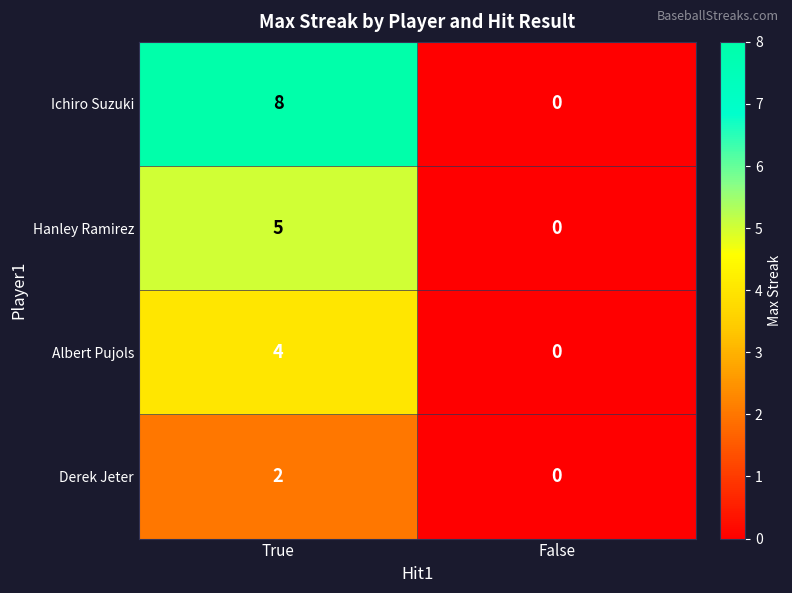

What is the sum of the Hanley Ramirez values at True and False?

5